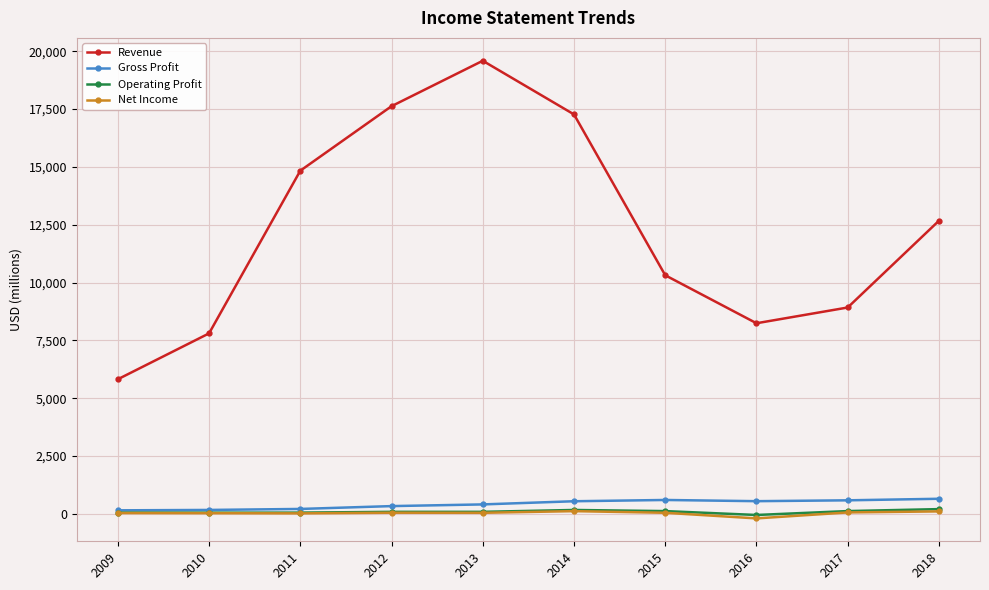

What is the sum of all Revenue values?

123091